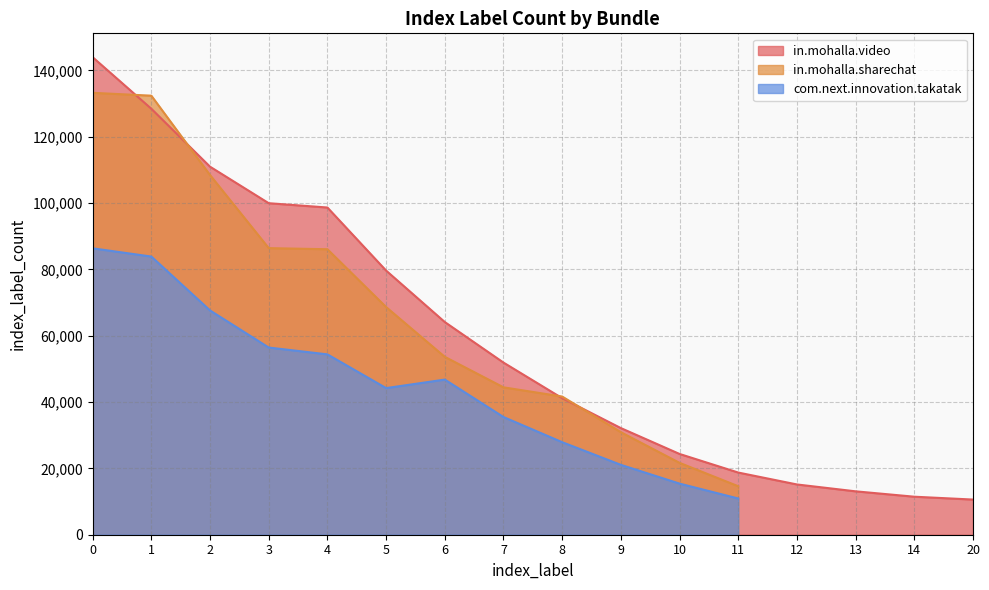

How many positive values does the com.next.innovation.takatak series have?

12